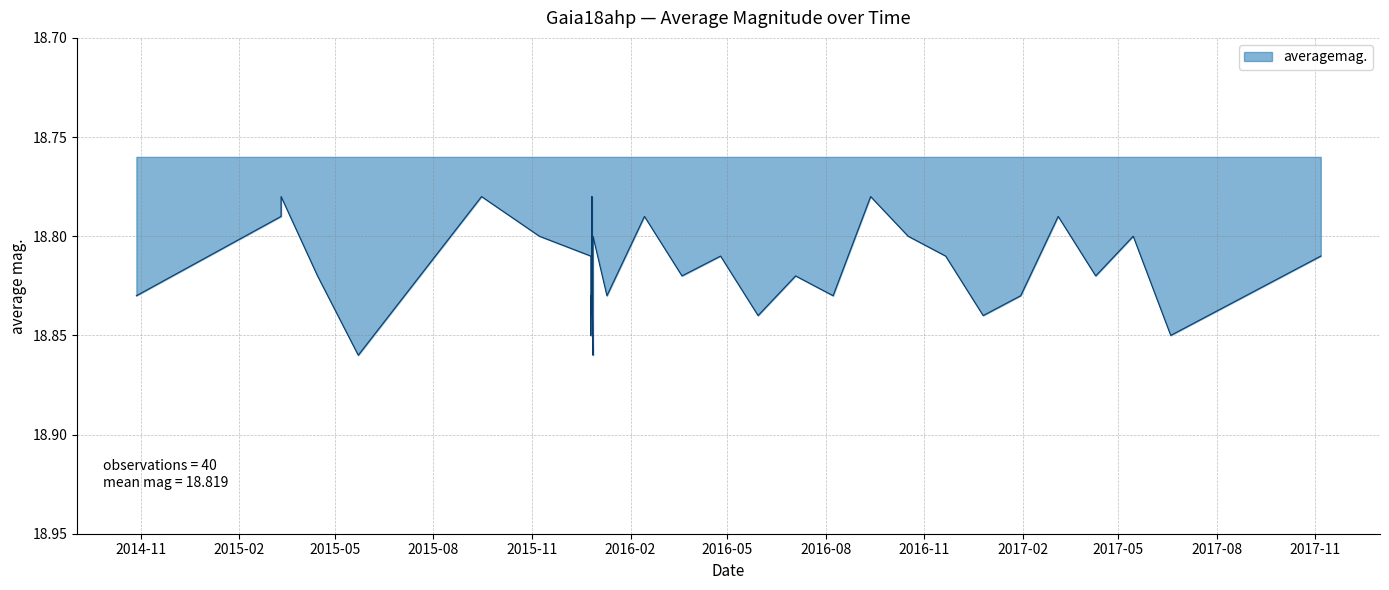

Reading right to left, list all the values displayed in this chart.

18.8	18.8	18.8	18.8	18.9	18.8	18.8	18.8	18.8	18.8	18.8	18.8	18.8	18.8	18.8	18.8	18.8	18.8	18.8	18.8	18.8	18.9	18.9	18.8	18.8	18.8	18.8	18.8	18.8	18.8	18.9	18.8	18.8	18.8	18.8	18.9	18.8	18.8	18.8	18.8